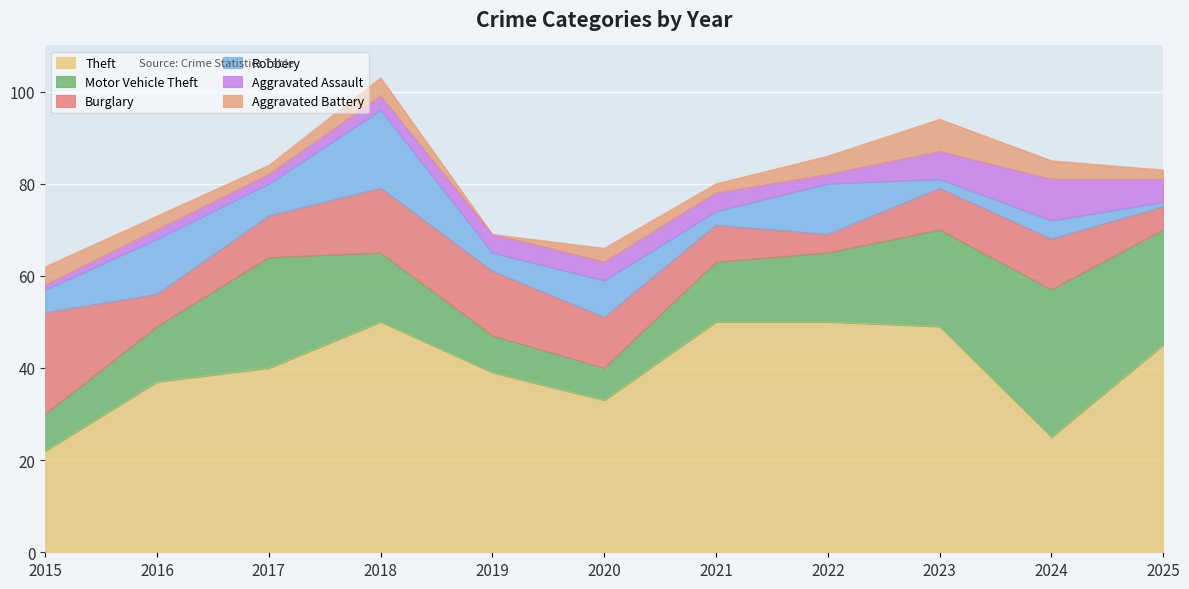

Which series has the widest spread of values?

Theft